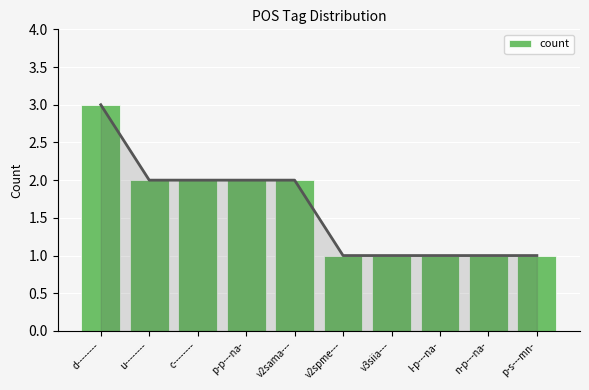

Reading right to left, list all the values displayed in this chart.

1	1	1	1	1	2	2	2	2	3